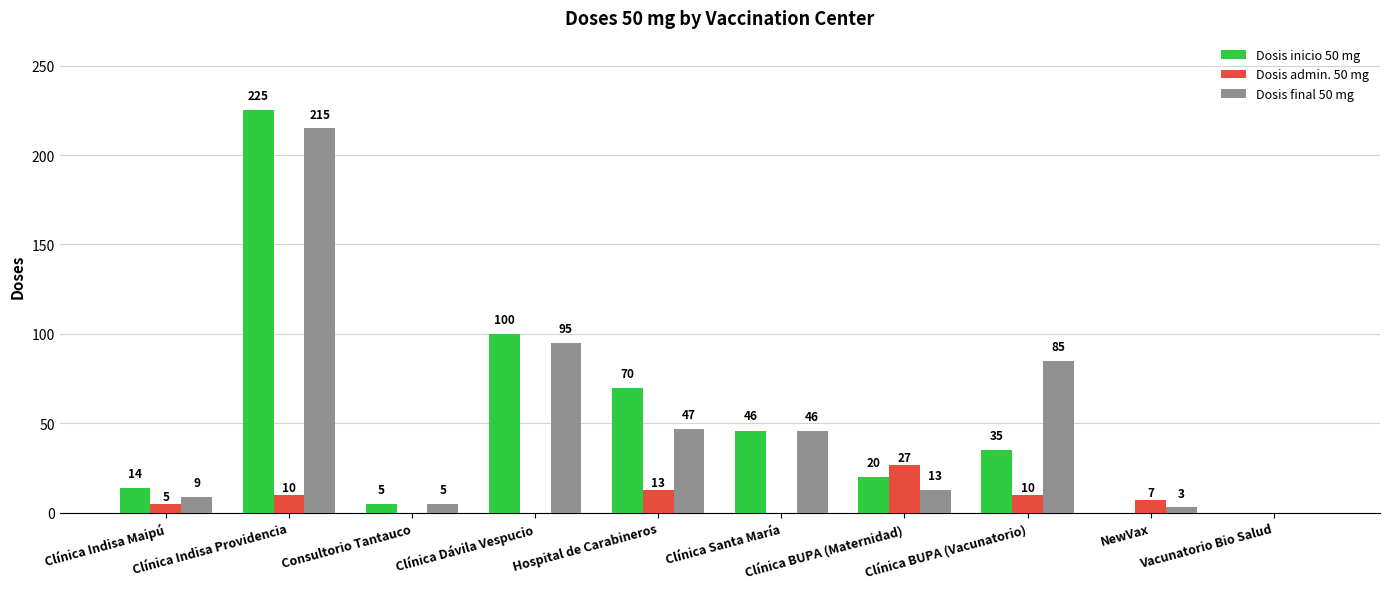

Reading left to right, extract all data points from this chart.

Dosis inicio 50 mg: Clínica Indisa Maipú=14	Clínica Indisa Providencia=225	Consultorio Tantauco=5	Clínica Dávila Vespucio=100	Hospital de Carabineros=70	Clínica Santa María=46	Clínica BUPA (Maternidad)=20	Clínica BUPA (Vacunatorio)=35	NewVax=0	Vacunatorio Bio Salud=0
Dosis admin. 50 mg: Clínica Indisa Maipú=5	Clínica Indisa Providencia=10	Consultorio Tantauco=0	Clínica Dávila Vespucio=0	Hospital de Carabineros=13	Clínica Santa María=0	Clínica BUPA (Maternidad)=27	Clínica BUPA (Vacunatorio)=10	NewVax=7	Vacunatorio Bio Salud=0
Dosis final 50 mg: Clínica Indisa Maipú=9	Clínica Indisa Providencia=215	Consultorio Tantauco=5	Clínica Dávila Vespucio=95	Hospital de Carabineros=47	Clínica Santa María=46	Clínica BUPA (Maternidad)=13	Clínica BUPA (Vacunatorio)=85	NewVax=3	Vacunatorio Bio Salud=0